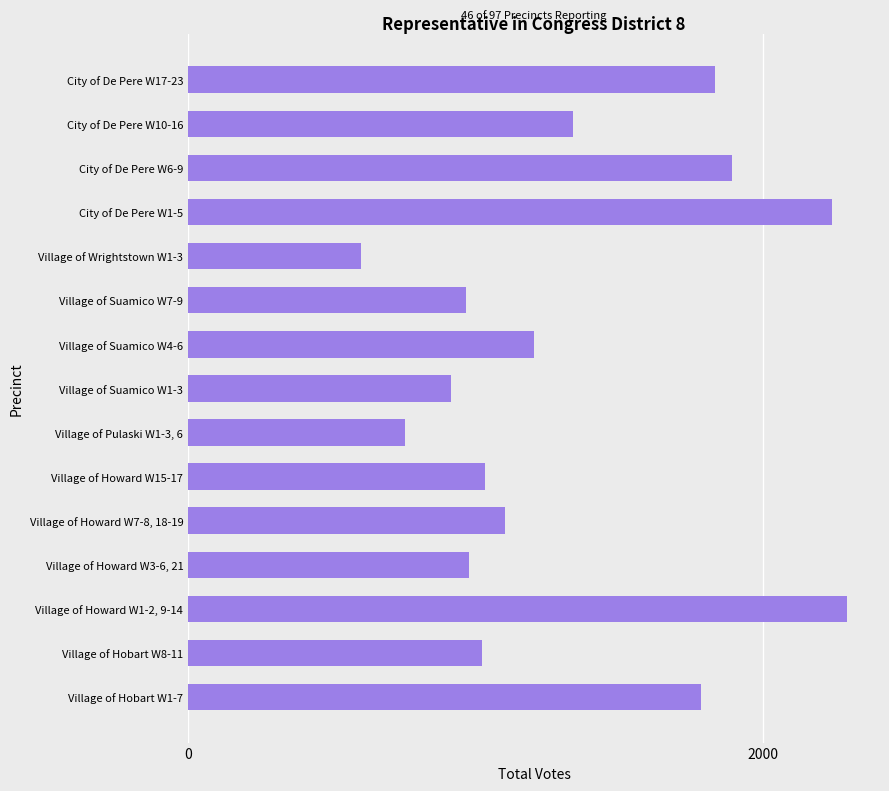

The value at Village of Howard W3-6, 21 is 1281. True or false?

False